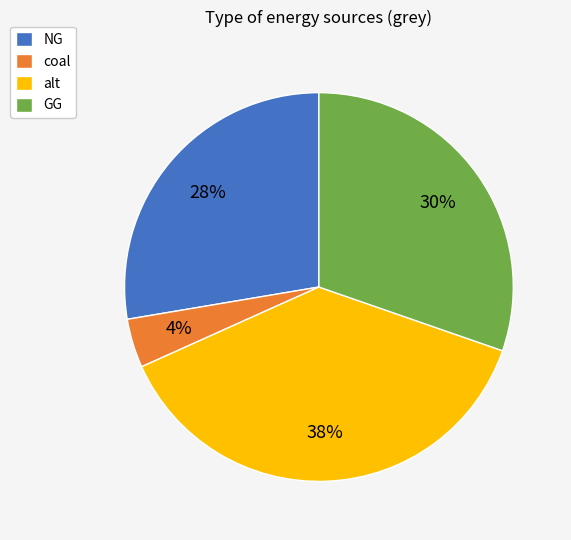

Is it true that GG is 30% of the pie?

True